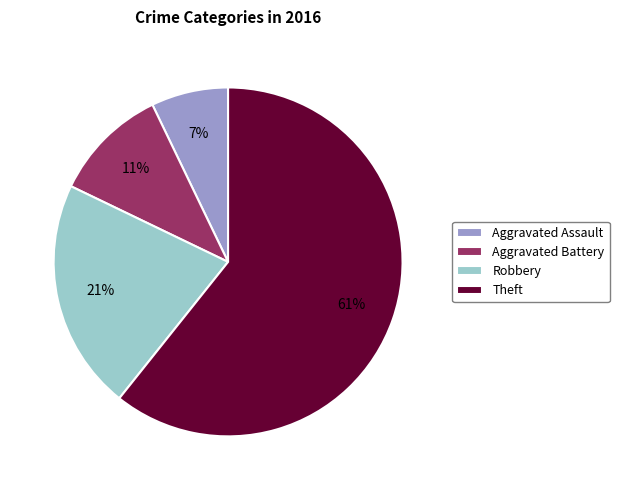

Does any single category account for the majority?

Yes